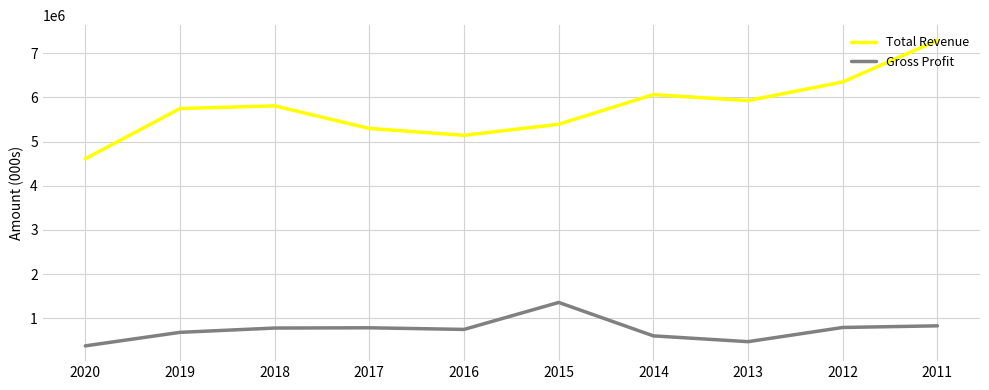

Which category has the highest value in the Gross Profit series?

2015